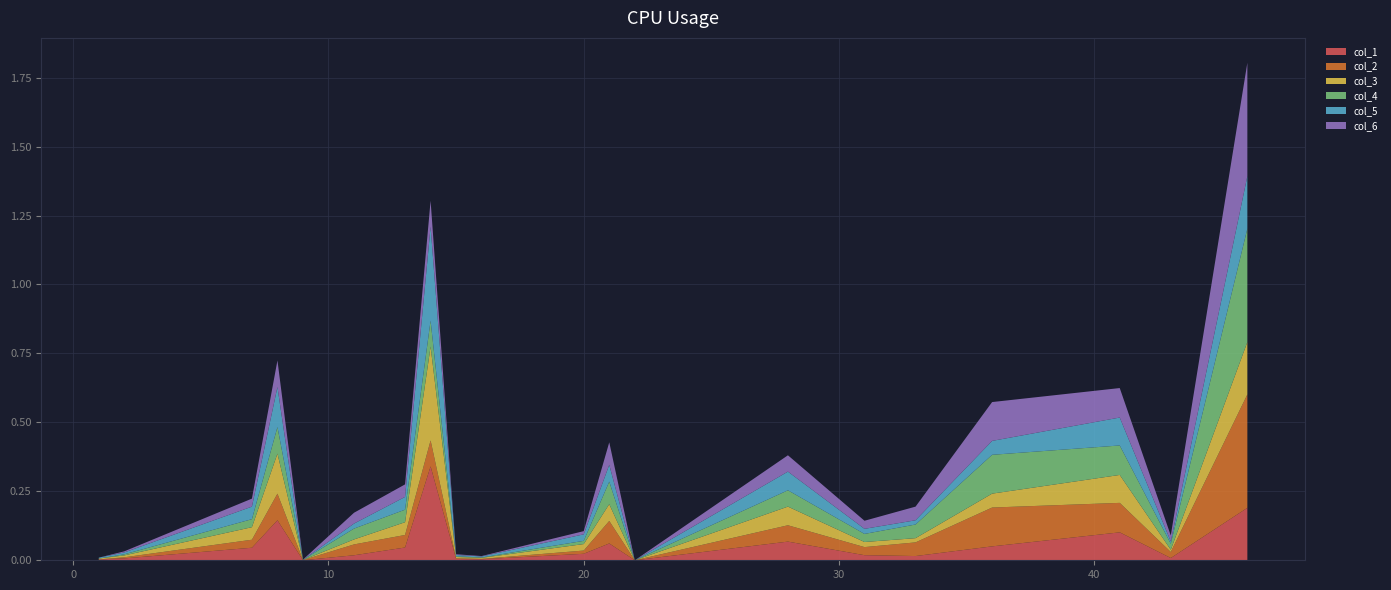

Reading left to right, transcribe all the data shown in this chart.

col_1: 0.0	0.0	0.0	0.1	0.0	0.0	0.0	0.3	0.0	0.0	0.0	0.1	0.0	0.1	0.0	0.0	0.1	0.1	0.0	0.2
col_2: 0.0	0.0	0.0	0.1	0.0	0.0	0.0	0.1	0.0	0.0	0.0	0.1	0.0	0.1	0.0	0.0	0.1	0.1	0.0	0.4
col_3: 0.0	0.0	0.0	0.1	0.0	0.0	0.0	0.3	0.0	0.0	0.0	0.1	0.0	0.1	0.0	0.0	0.1	0.1	0.0	0.2
col_4: 0.0	0.0	0.0	0.1	0.0	0.0	0.0	0.1	0.0	0.0	0.0	0.1	0.0	0.1	0.0	0.0	0.1	0.1	0.0	0.4
col_5: 0.0	0.0	0.0	0.1	0.0	0.0	0.0	0.3	0.0	0.0	0.0	0.1	0.0	0.1	0.0	0.0	0.1	0.1	0.0	0.2
col_6: 0.0	0.0	0.0	0.1	0.0	0.0	0.0	0.1	0.0	0.0	0.0	0.1	0.0	0.1	0.0	0.0	0.1	0.1	0.0	0.4